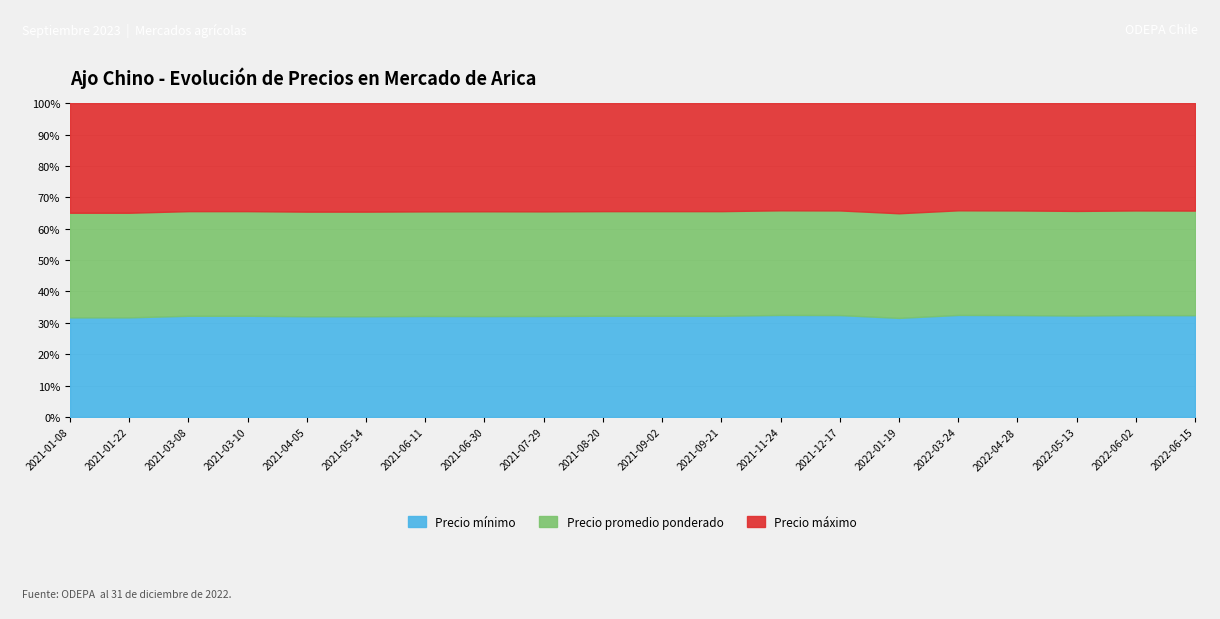

How many distinct data groups are displayed?

3